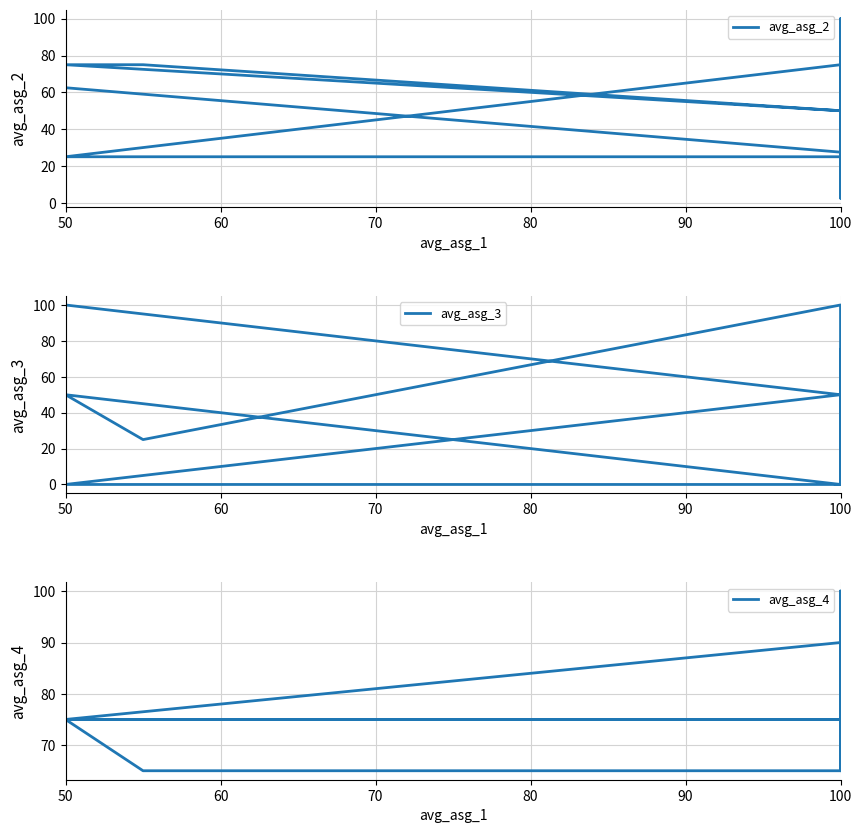

Is it true that avg_asg_4 equals 100.0 at 100?

True